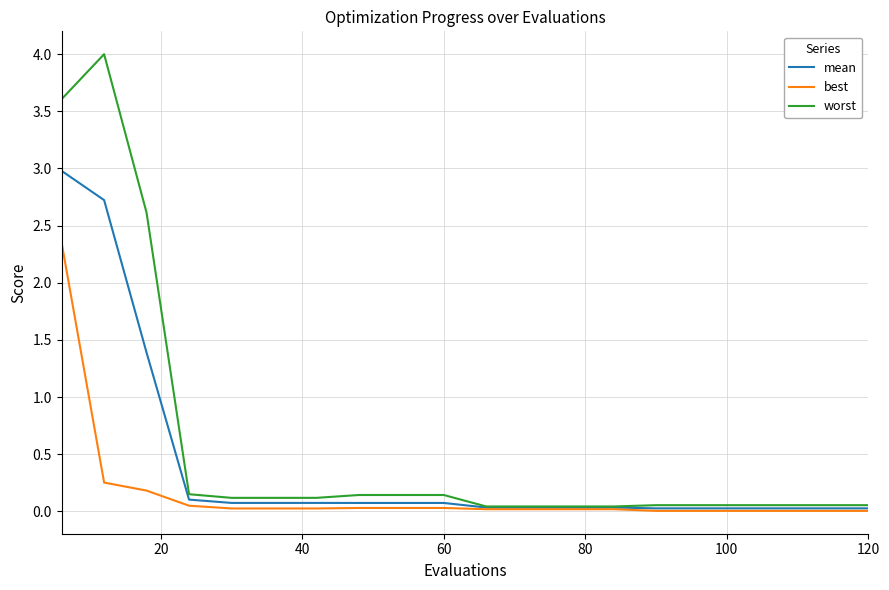

Which series has the largest total across all categories?

worst